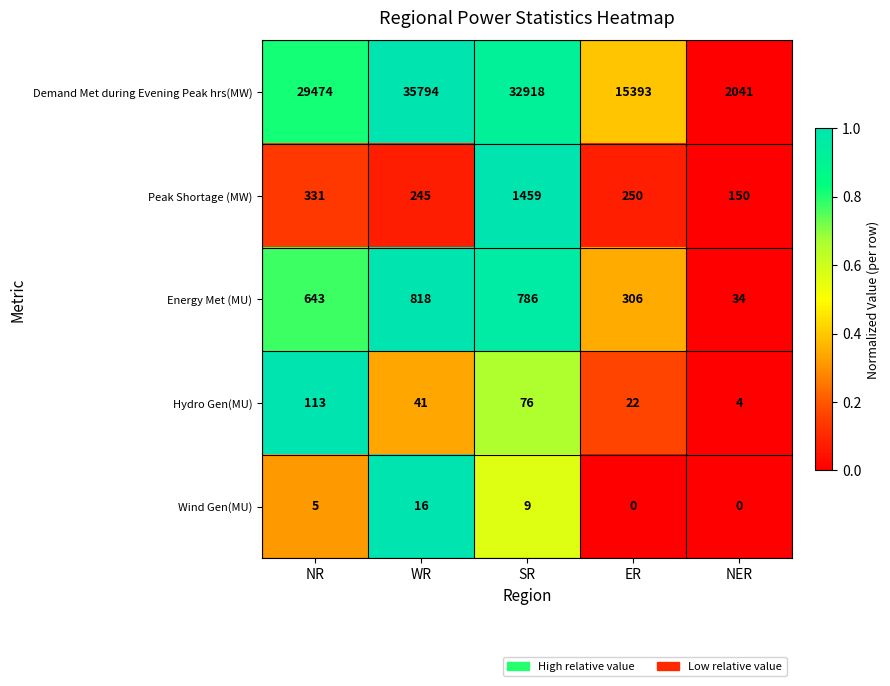

Count the Hydro Gen(MU) values in the range 22 to 76.

3